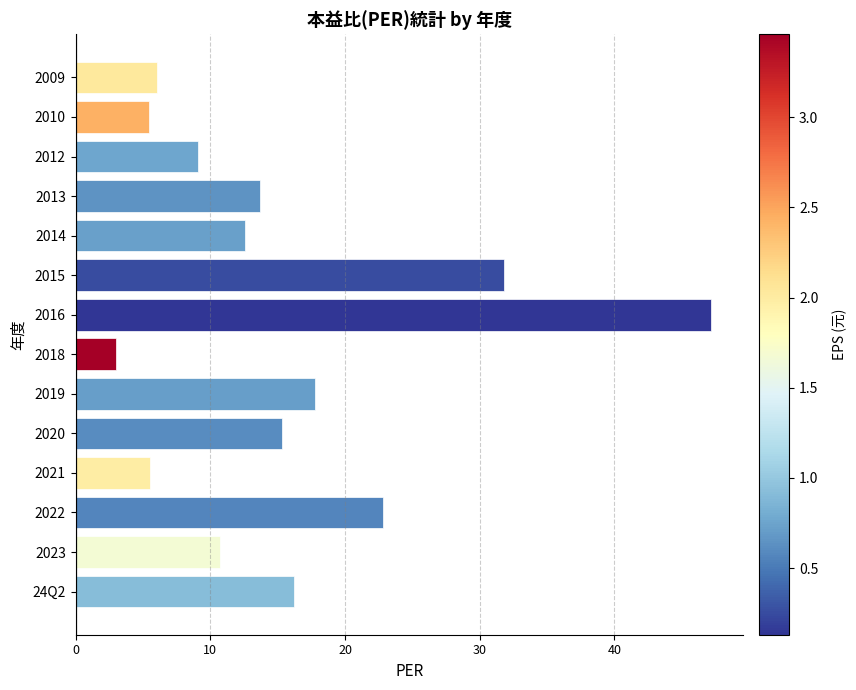

At which label is the value closest to 25?

2022